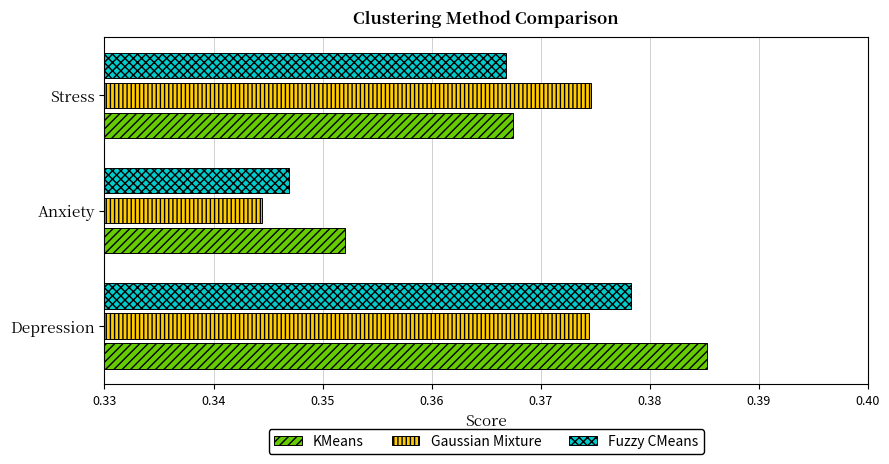

At how many categories does at least one series exceed 0?

3